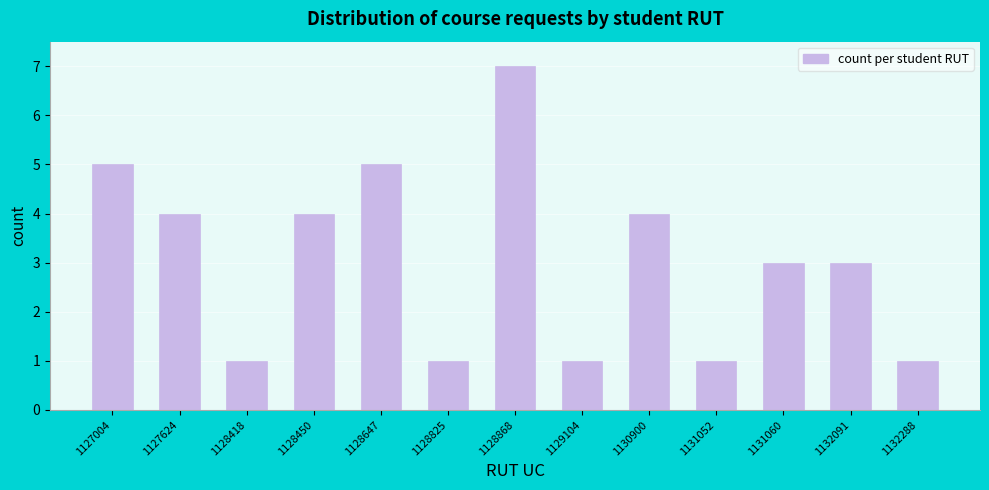

Reading left to right, transcribe all the data shown in this chart.

1127004=5	1127624=4	1128418=1	1128450=4	1128647=5	1128825=1	1128868=7	1129104=1	1130900=4	1131052=1	1131060=3	1132091=3	1132288=1